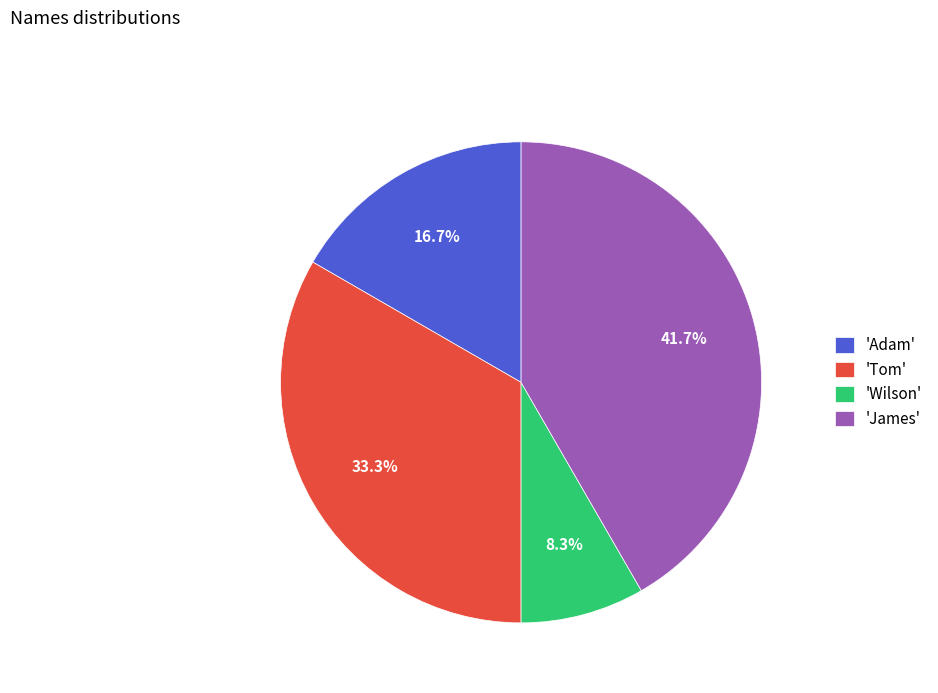

Approximately how many times larger is the value at 'Adam' compared to 'Tom'?

0.5